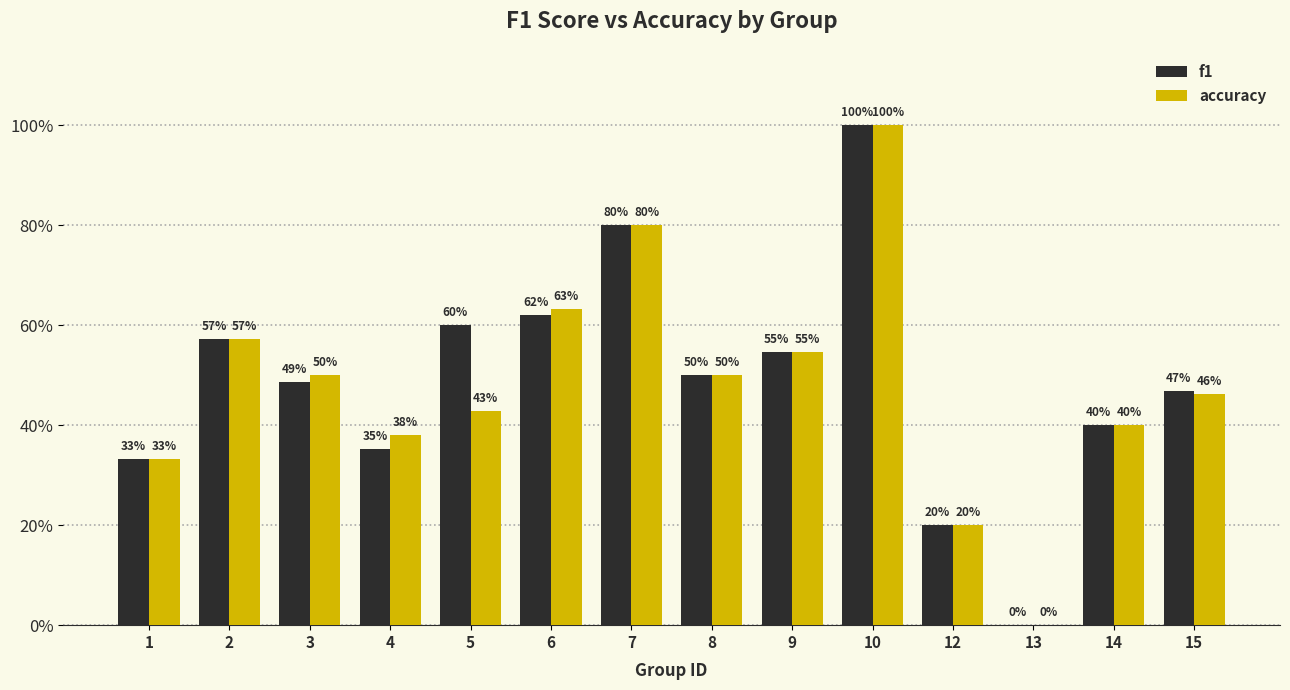

What are all the series names shown in the legend?

f1, accuracy